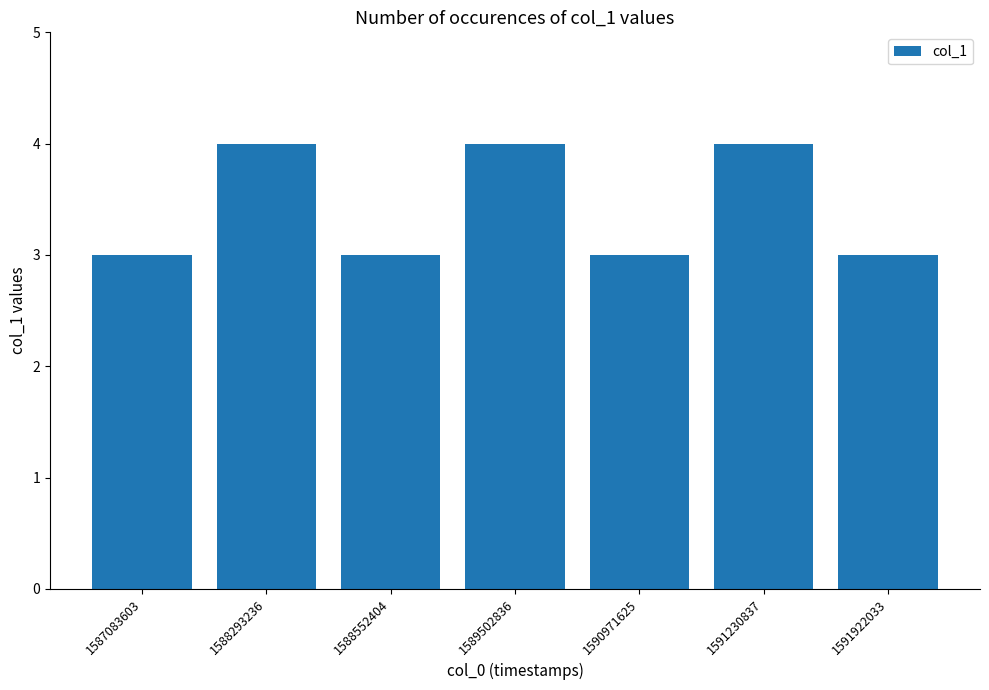

Reading left to right, extract all data points from this chart.

3	4	3	4	3	4	3